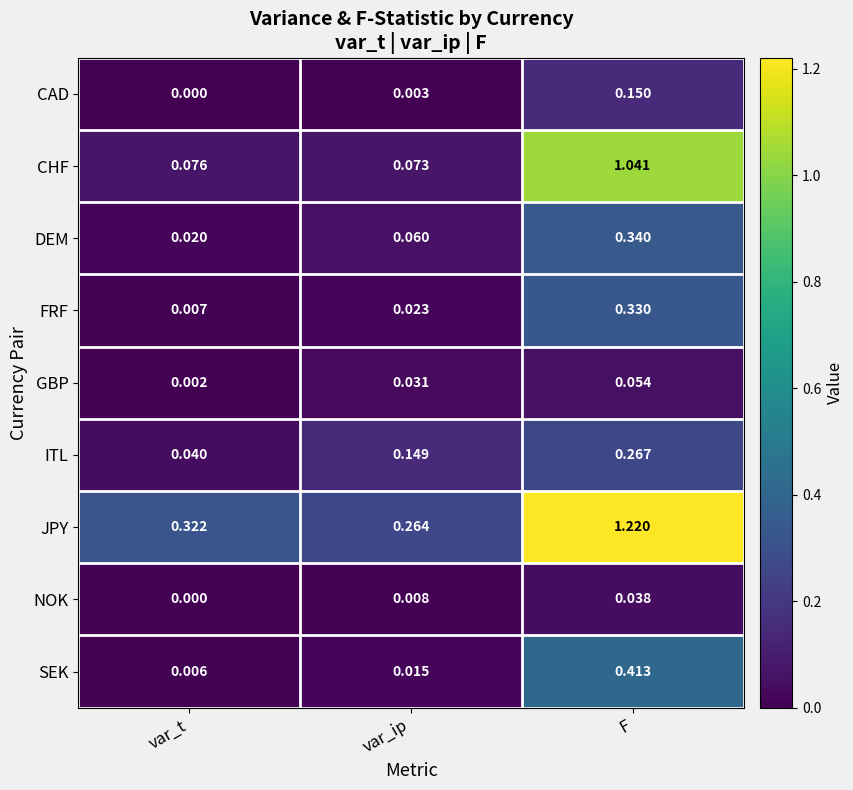

Rank the series at F from lowest to highest value.

NOK, GBP, CAD, ITL, FRF, DEM, SEK, CHF, JPY